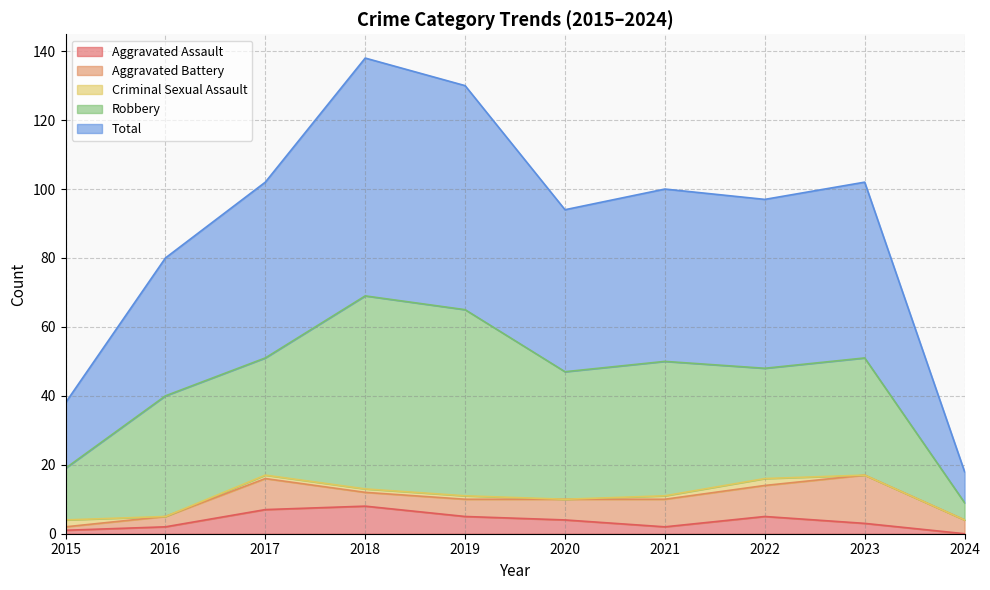

Count the Aggravated Assault values in the range 2 to 5.

6